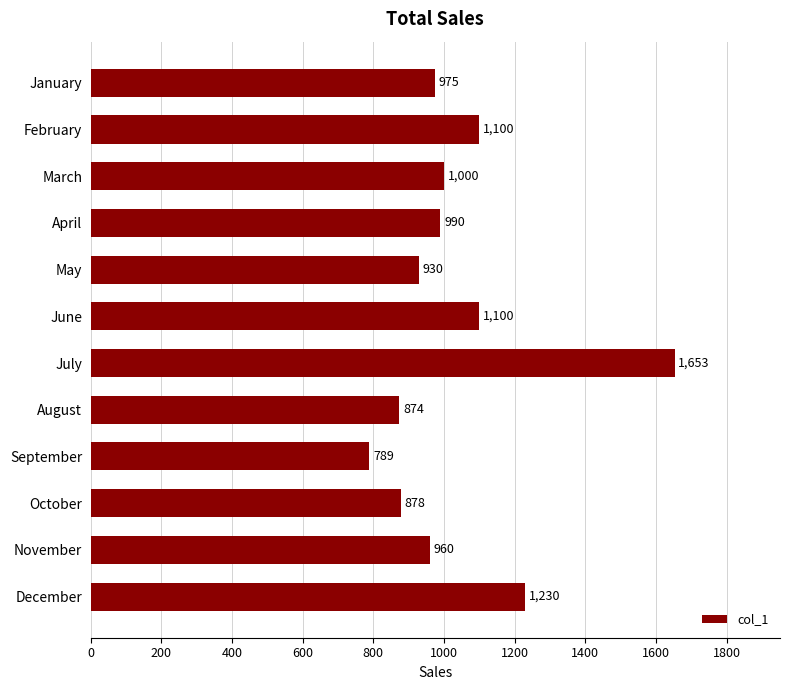

Reading top to bottom, transcribe all the data shown in this chart.

975	1100	1000	990	930	1100	1653	874	789	878	960	1230